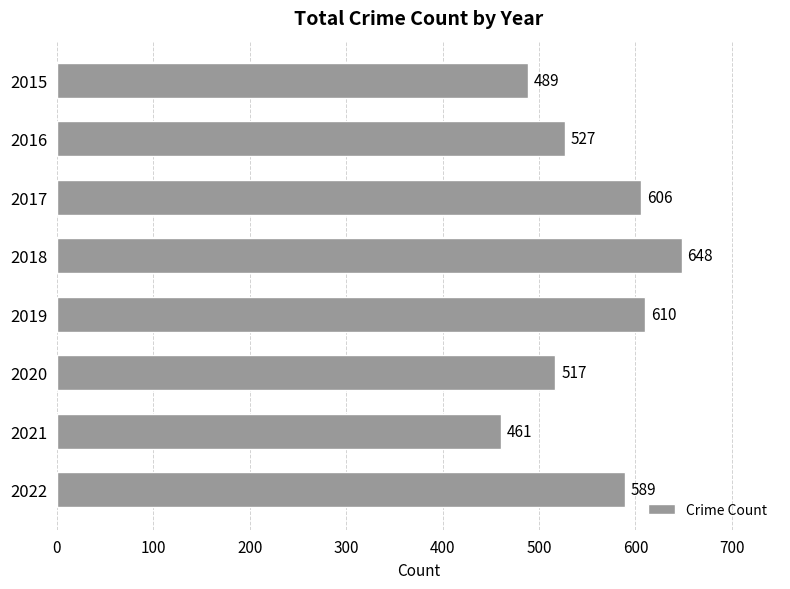

Where is the data nearest to the value 554?

2016